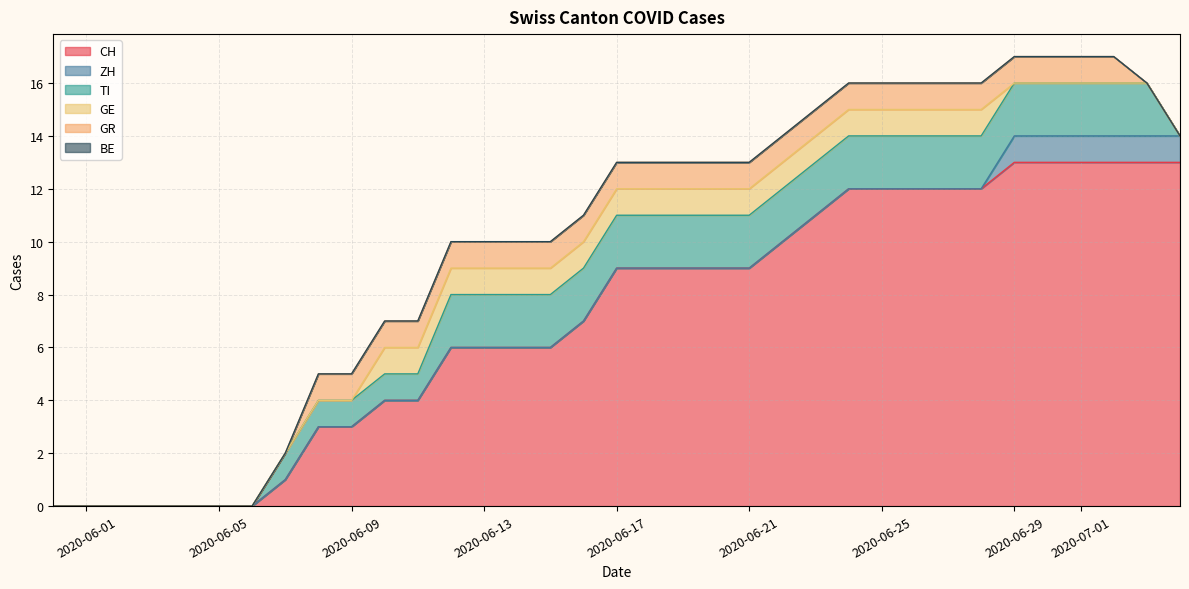

Reading right to left, what are all the values shown in this chart?

CH: 13	13	13	13	13	13	12	12	12	12	12	11	10	9	9	9	9	9	7	6	6	6	6	4	4	3	3	1	0	0	0	0	0	0	0
ZH: 1	1	1	1	1	1	0	0	0	0	0	0	0	0	0	0	0	0	0	0	0	0	0	0	0	0	0	0	0	0	0	0	0	0	0
TI: 0	2	2	2	2	2	2	2	2	2	2	2	2	2	2	2	2	2	2	2	2	2	2	1	1	1	1	1	0	0	0	0	0	0	0
GE: 0	0	0	0	0	0	1	1	1	1	1	1	1	1	1	1	1	1	1	1	1	1	1	1	1	0	0	0	0	0	0	0	0	0	0
GR: 0	0	1	1	1	1	1	1	1	1	1	1	1	1	1	1	1	1	1	1	1	1	1	1	1	1	1	0	0	0	0	0	0	0	0
BE: 0	0	0	0	0	0	0	0	0	0	0	0	0	0	0	0	0	0	0	0	0	0	0	0	0	0	0	0	0	0	0	0	0	0	0